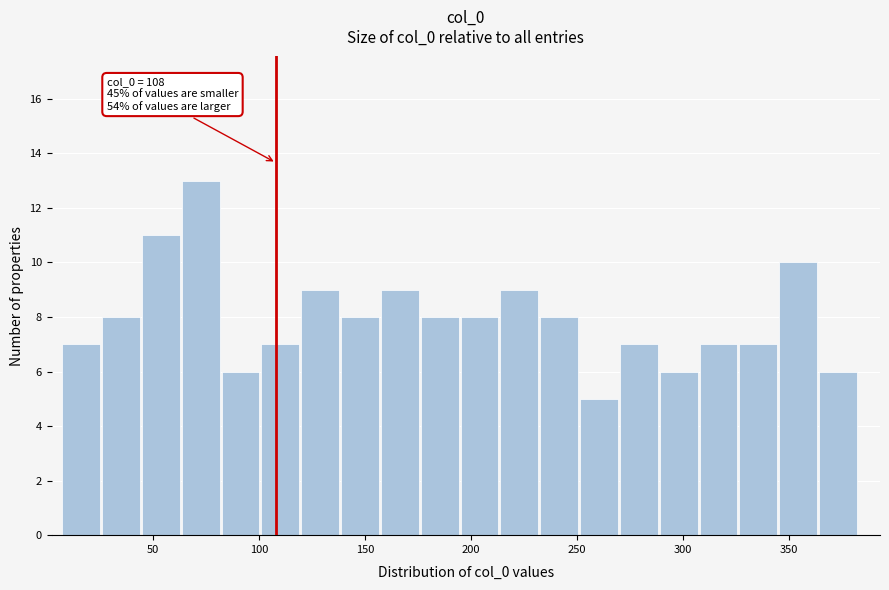

Around what value on the x-axis is the tallest bar? Give the approximate position of its centre, as read against the axis.

70